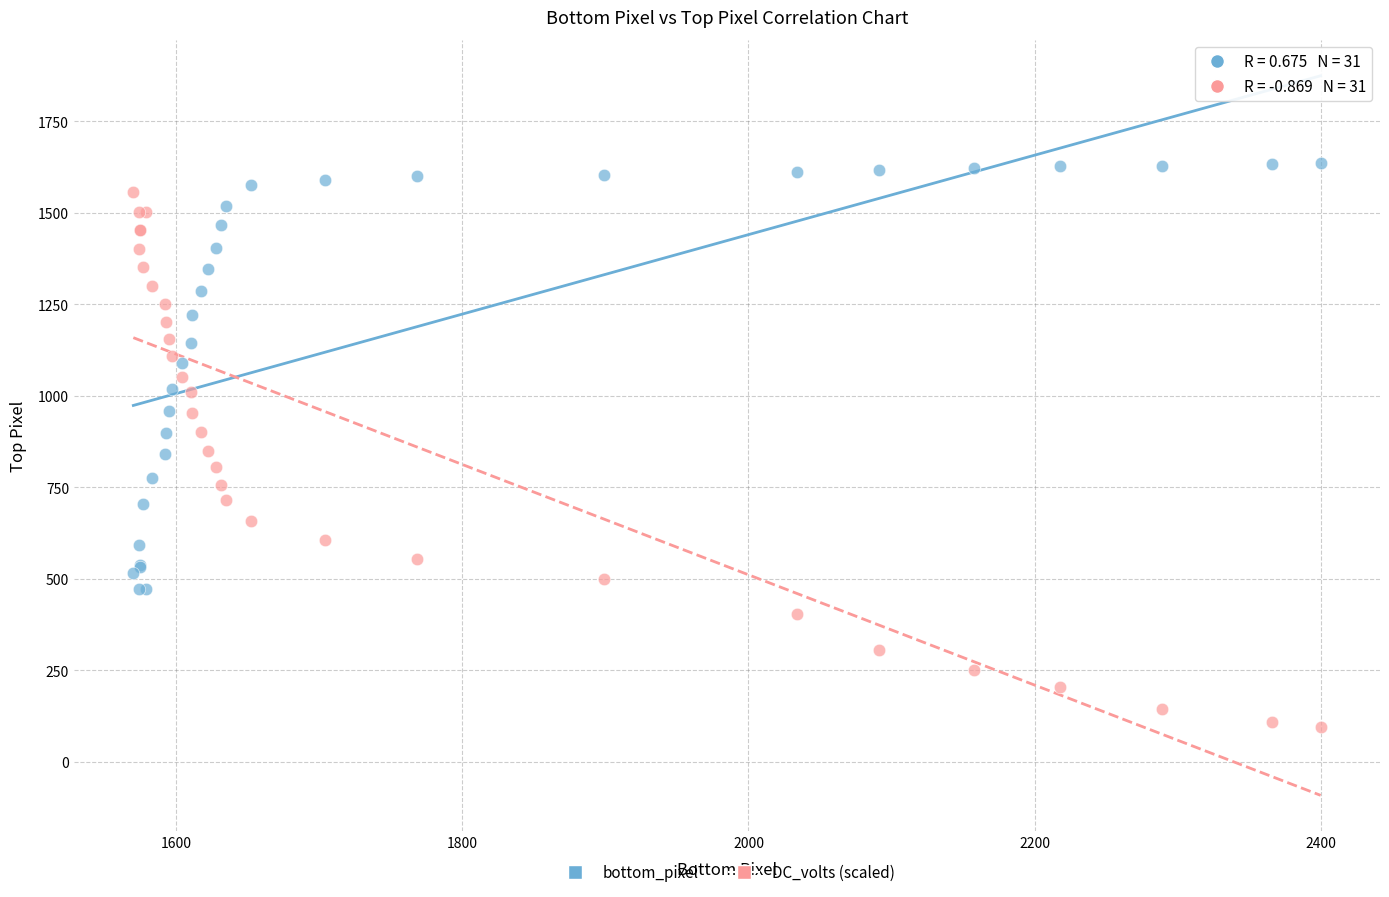

Which series has the widest spread of Y values?

DC_volts (scaled)